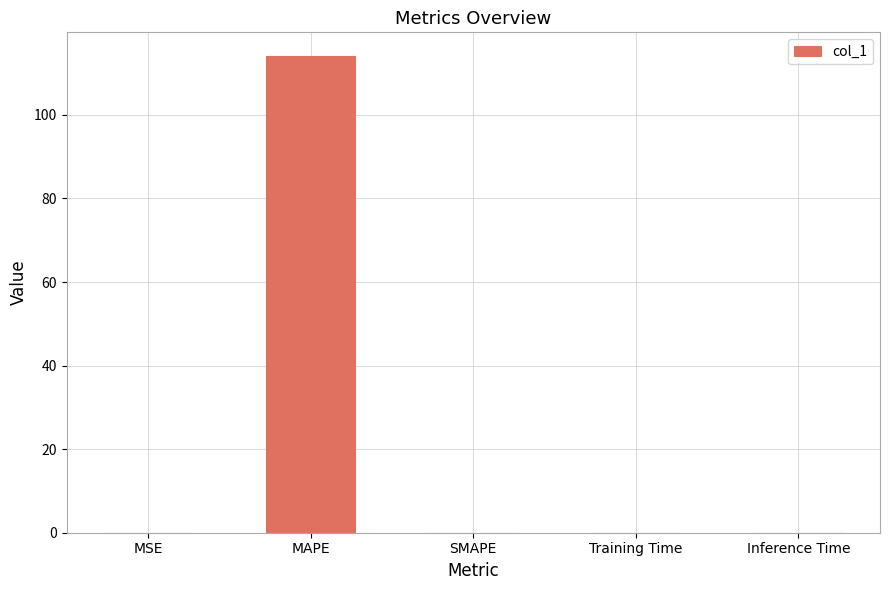

The value at MAPE is 164.7. True or false?

False